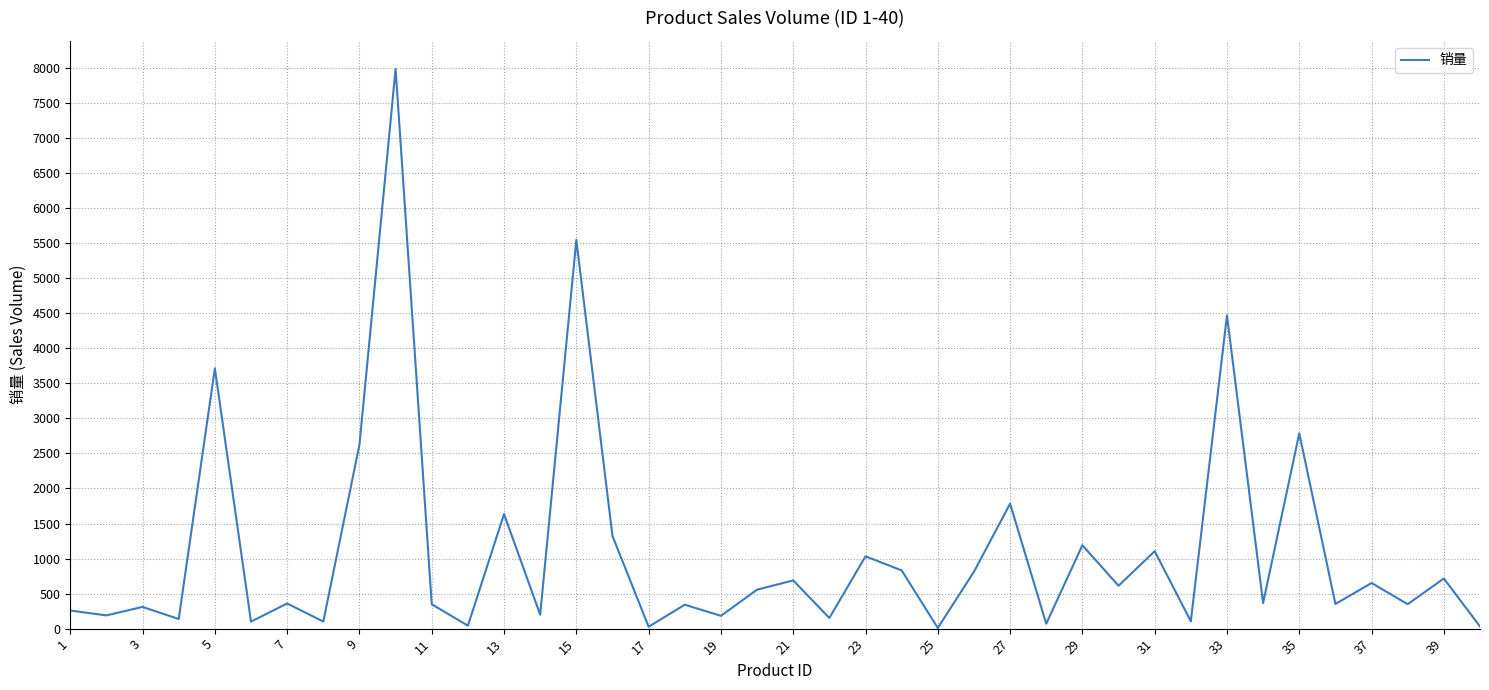

What is the difference between the maximum and minimum values?

7979